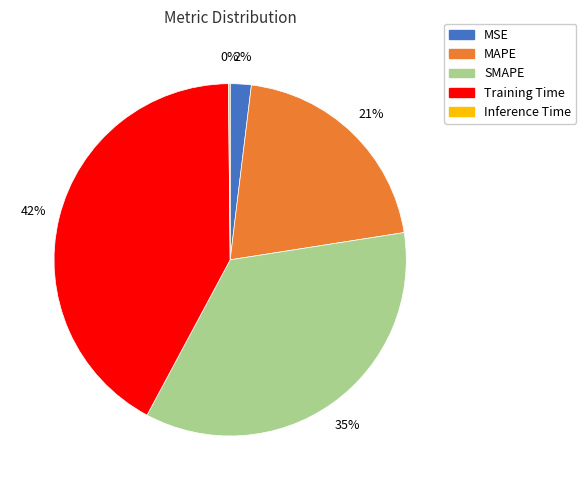

Do SMAPE and Training Time together represent more than half of the pie?

Yes